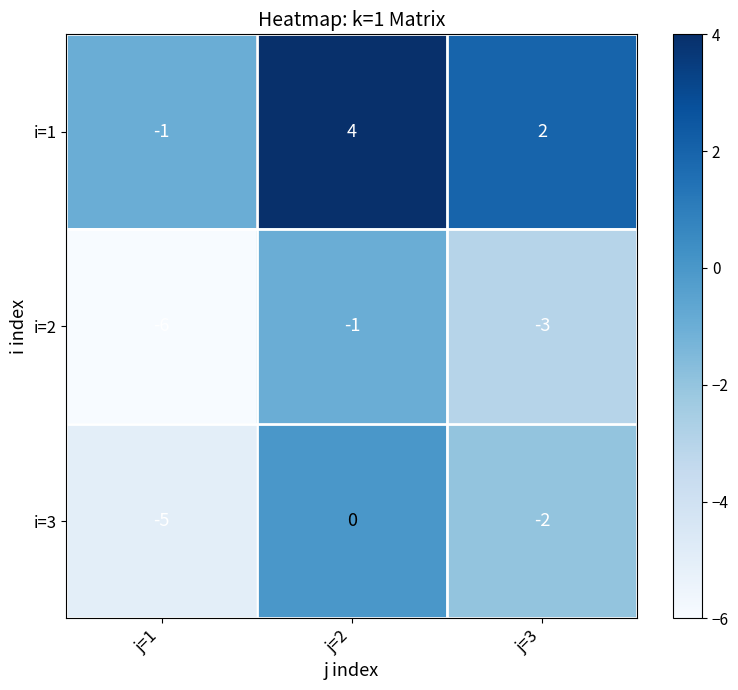

At which category is the sum across all series the highest?

j=2